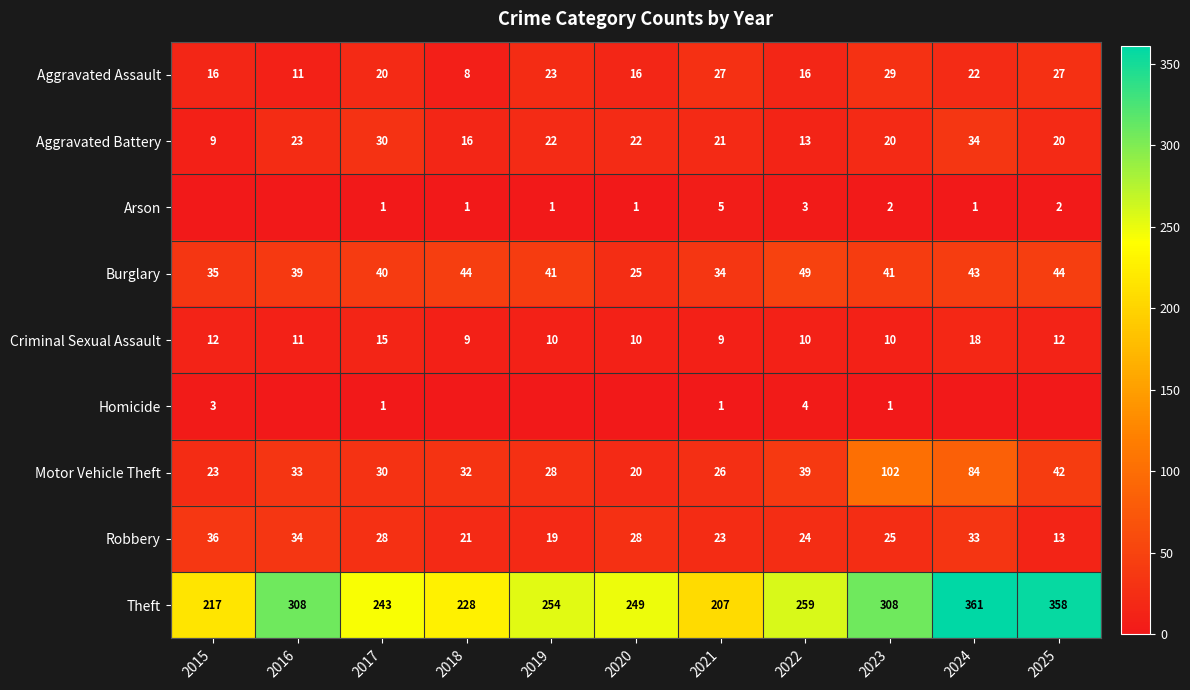

Rank the categories by Motor Vehicle Theft value from highest to lowest.

2023, 2024, 2025, 2022, 2016, 2018, 2017, 2019, 2021, 2015, 2020